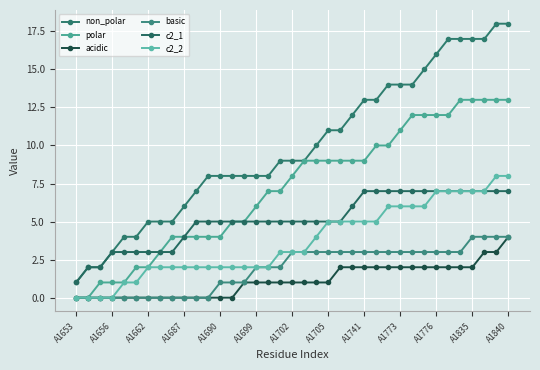

True or false: c2_1 has more than 0 points higher than both neighbors.

False